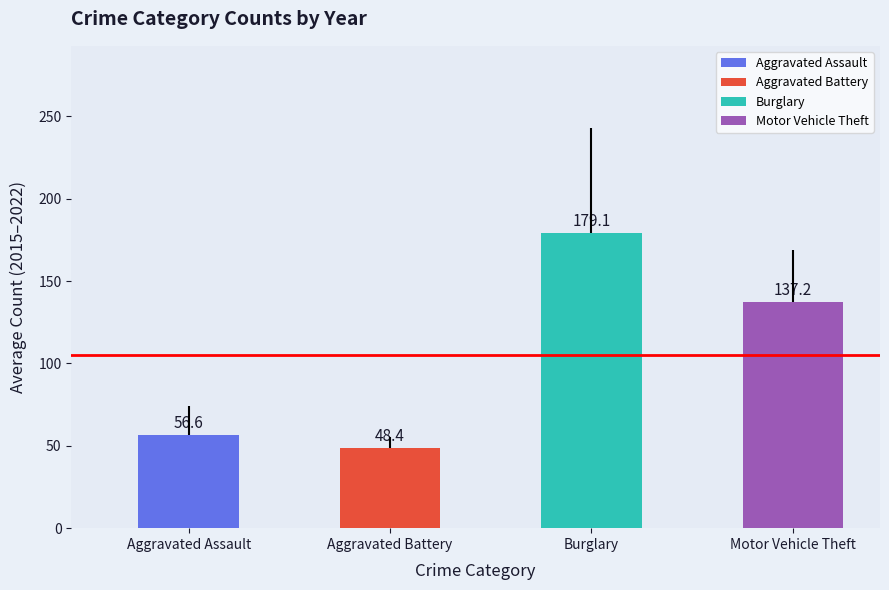

Is it true that the value at Motor Vehicle Theft is 40.0?

False